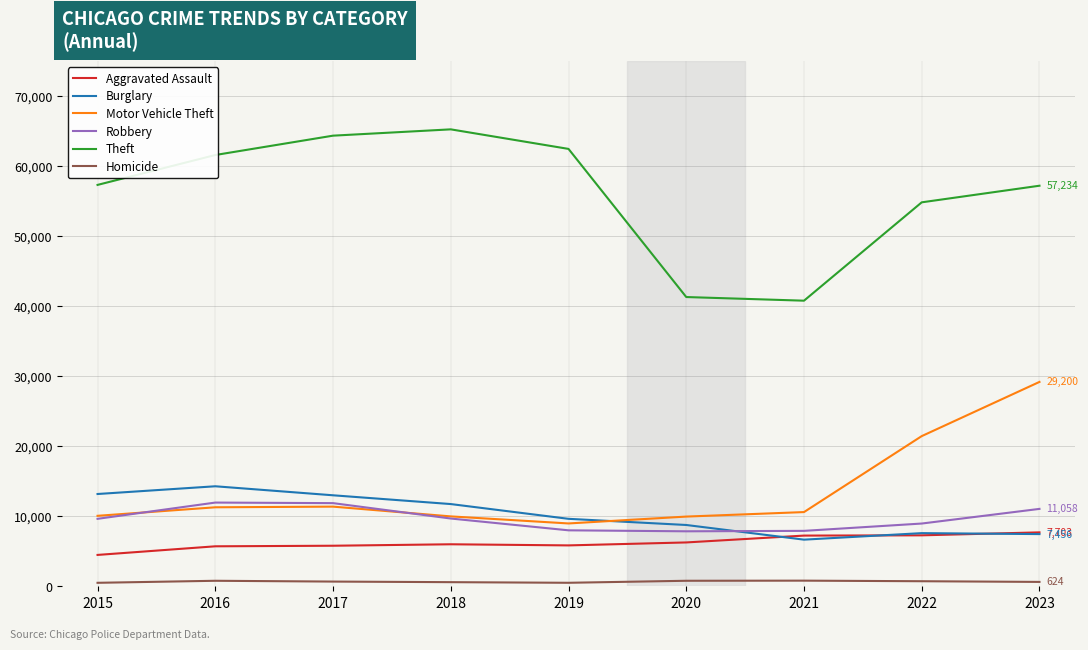

What is the difference between the second highest and second lowest values in the Motor Vehicle Theft series?

11498